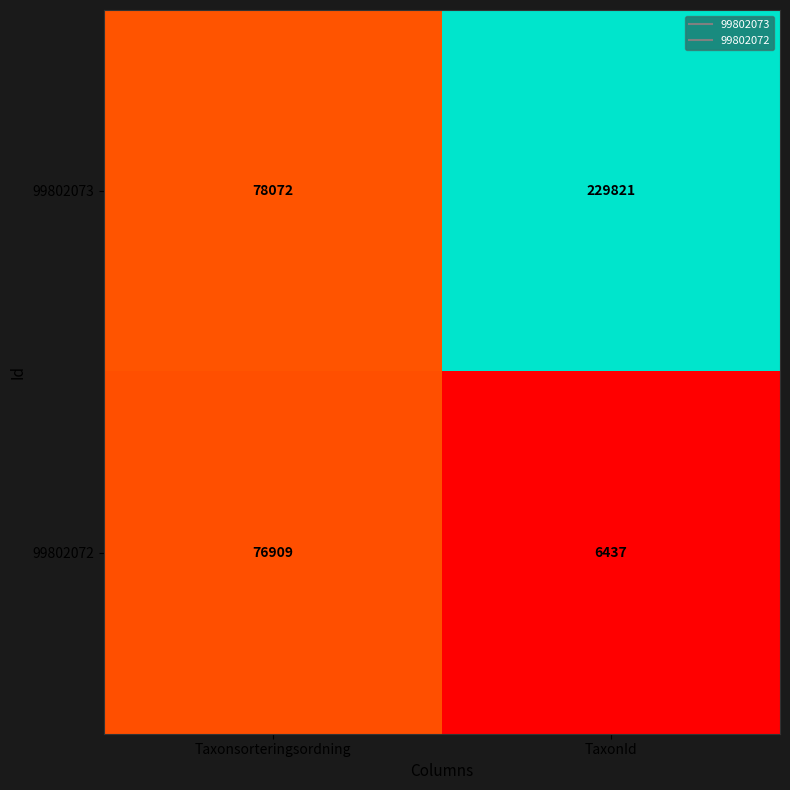

Rank the series at Taxonsorteringsordning from highest to lowest value.

99802073, 99802072